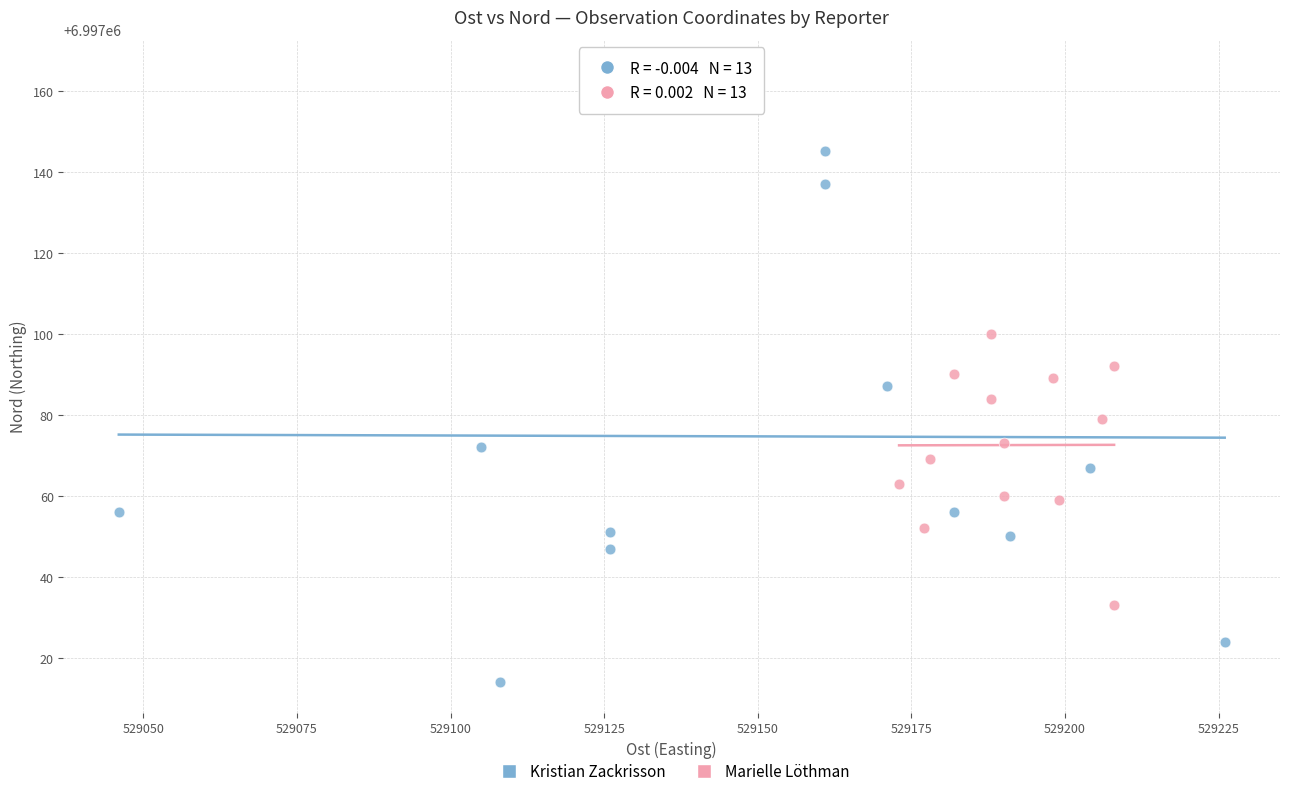

Which series contains the highest Y value?

Kristian Zackrisson